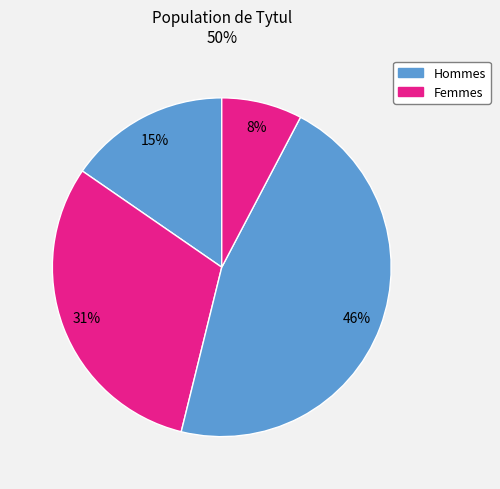

How many slices are in this pie chart?

4